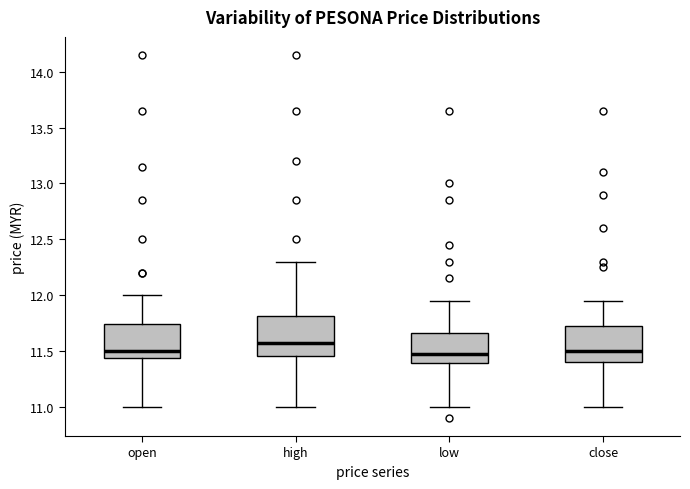

Where does the median line of the box for high sit on the y-axis? The values are not printed on the chart, so give them approximately, as read against the axis.

11.60